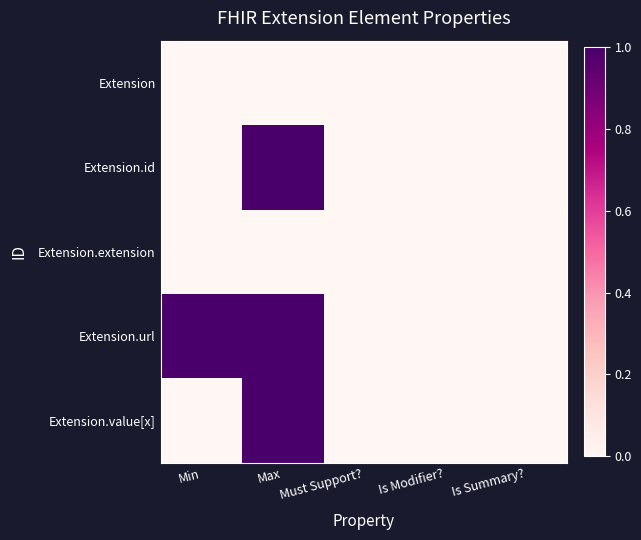

Which series has the largest total across all categories?

Extension.url